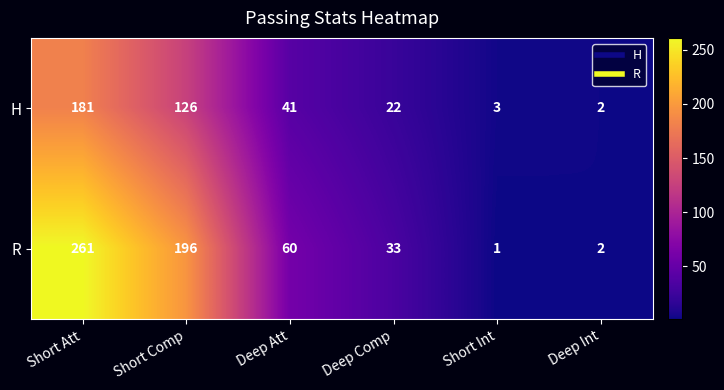

Which series has the largest range (max minus min)?

R